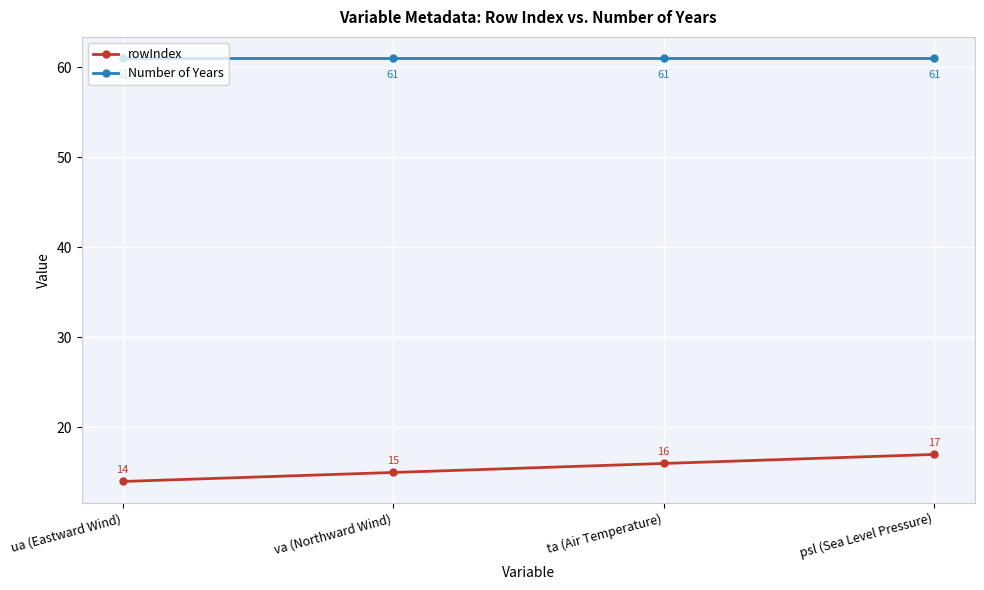

Reading right to left, list all the values displayed in this chart.

rowIndex: 17	16	15	14
Number of Years: 61	61	61	61